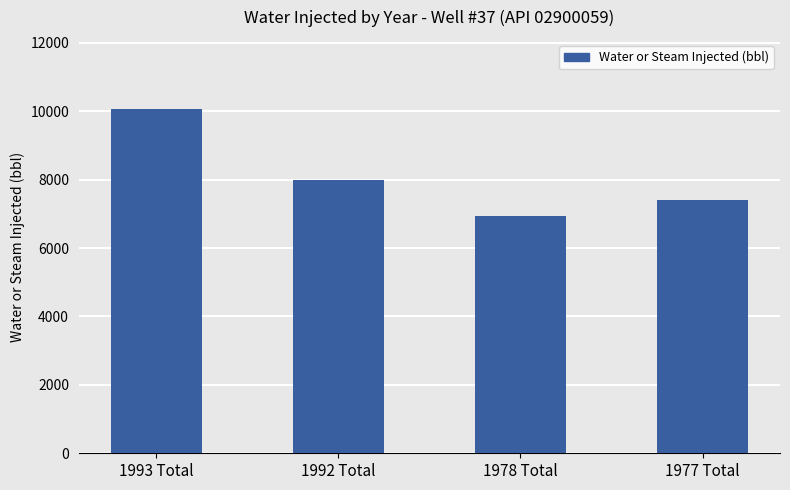

How many values are below 7975?

2